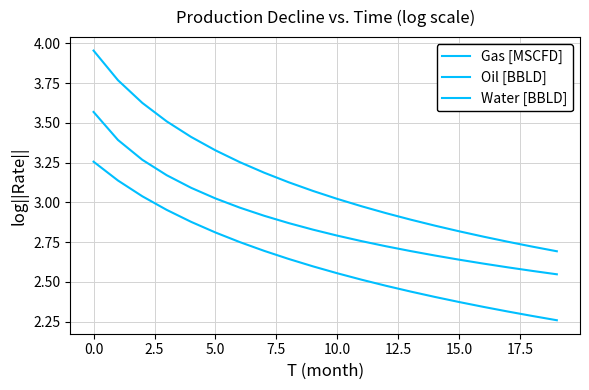

Reading right to left, list all the values displayed in this chart.

Gas [MSCFD]: 2.7	2.7	2.8	2.8	2.8	2.9	2.9	2.9	3.0	3.0	3.1	3.1	3.2	3.3	3.3	3.4	3.5	3.6	3.8	4.0
Oil [BBLD]: 2.3	2.3	2.3	2.3	2.4	2.4	2.4	2.5	2.5	2.6	2.6	2.6	2.7	2.7	2.8	2.9	3.0	3.0	3.1	3.3
Water [BBLD]: 2.5	2.6	2.6	2.6	2.6	2.7	2.7	2.7	2.8	2.8	2.8	2.9	2.9	3.0	3.0	3.1	3.2	3.3	3.4	3.6